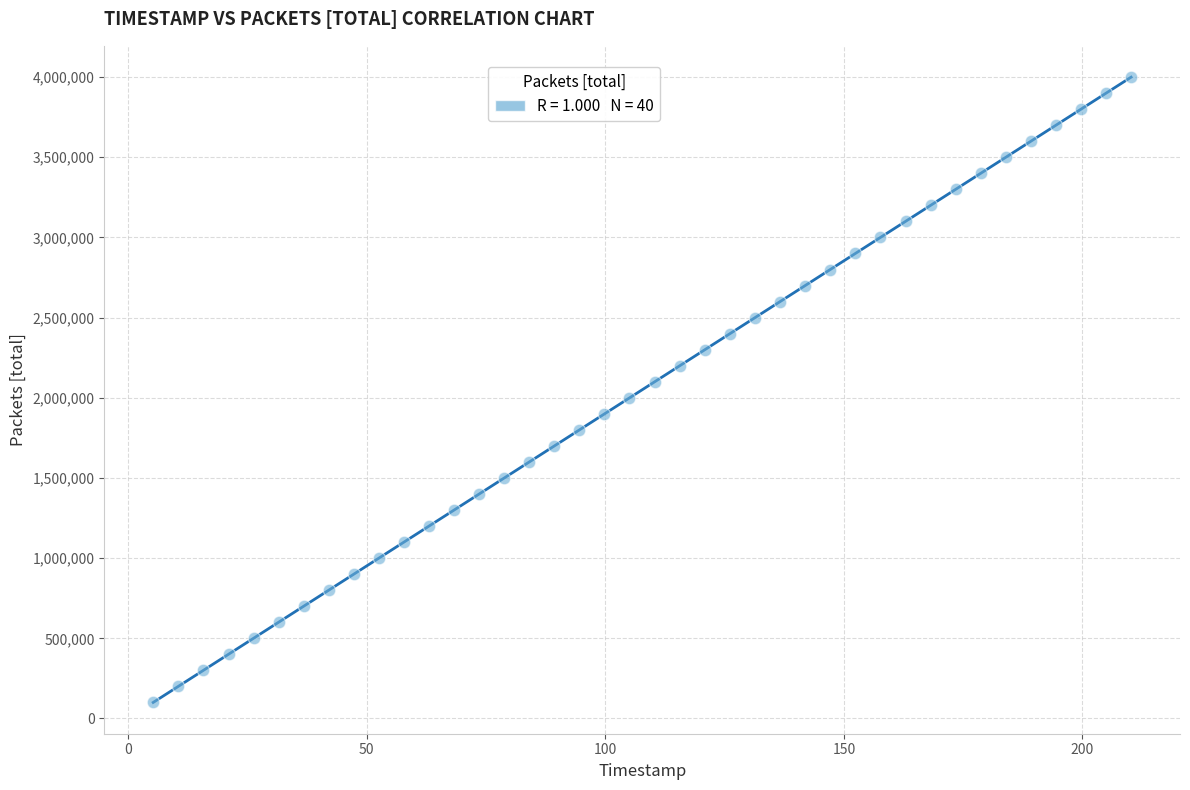

What is the range of Y values (max minus min)?

3900000